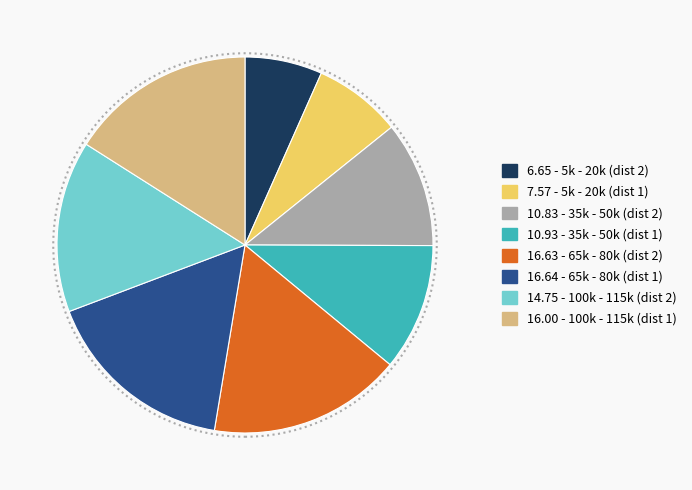

Is there a majority slice in this chart?

No